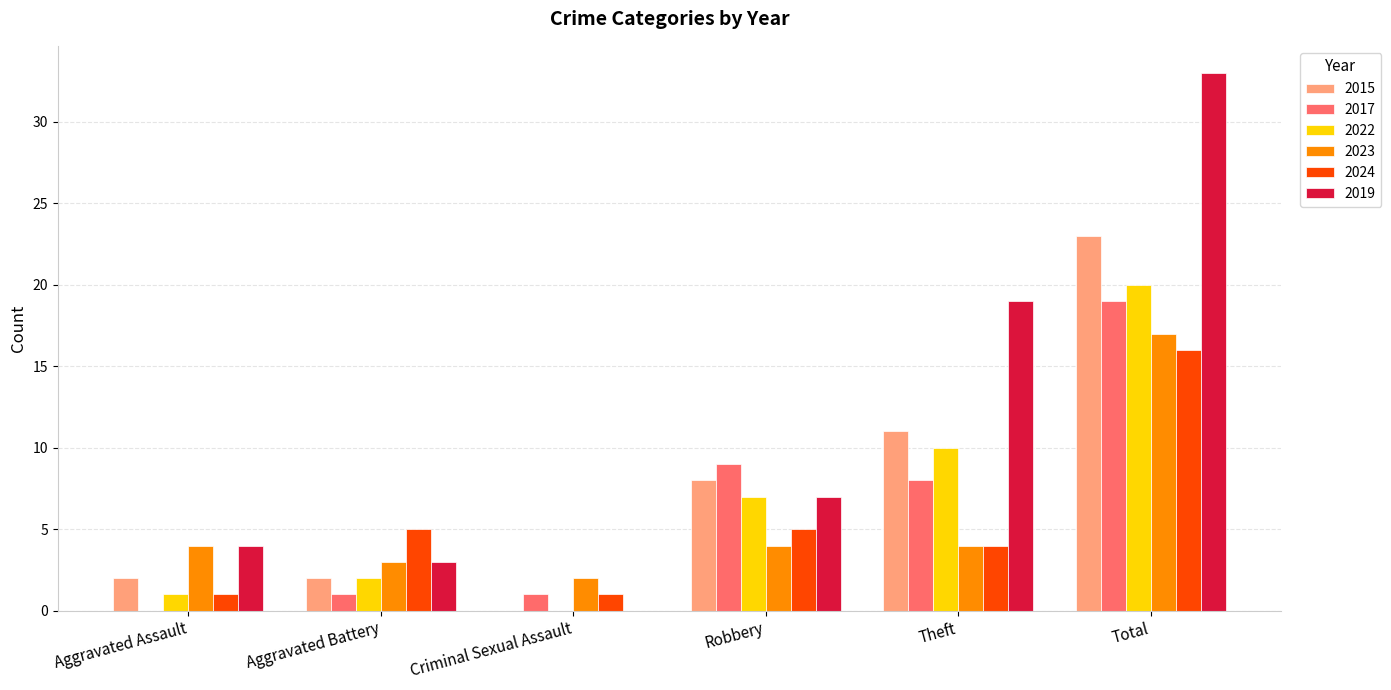

Reading right to left, list all the values displayed in this chart.

2015: 23	11	8	0	2	2
2017: 19	8	9	1	1	0
2022: 20	10	7	0	2	1
2023: 17	4	4	2	3	4
2024: 16	4	5	1	5	1
2019: 33	19	7	0	3	4